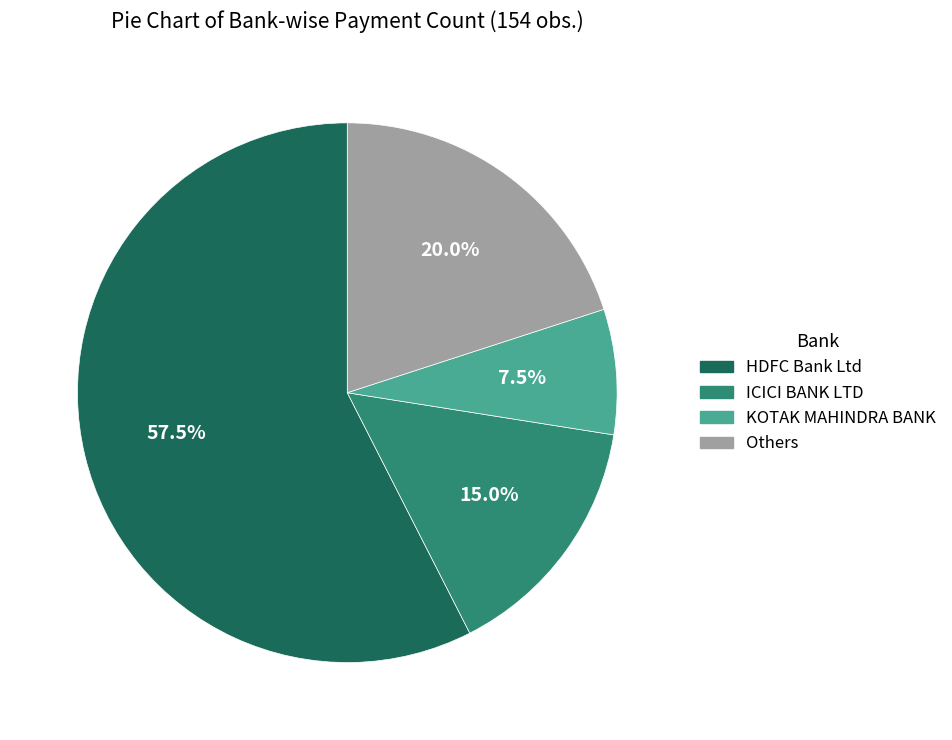

Does any single category account for the majority?

Yes